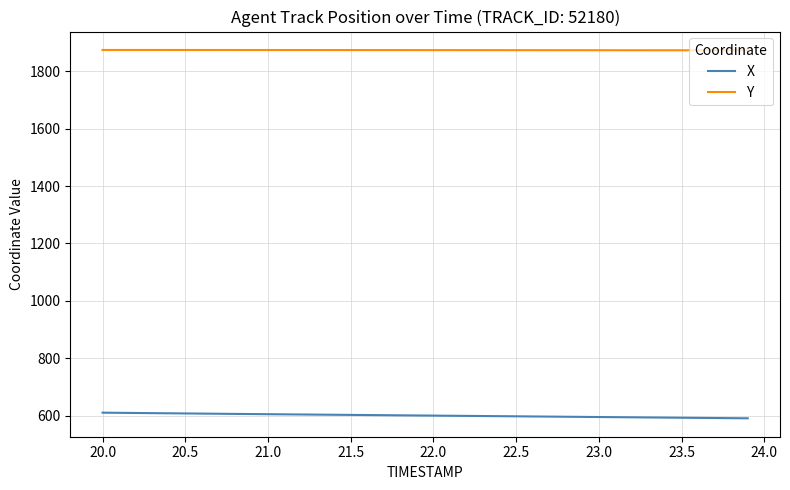

True or false: Y and X intersect in this chart.

False